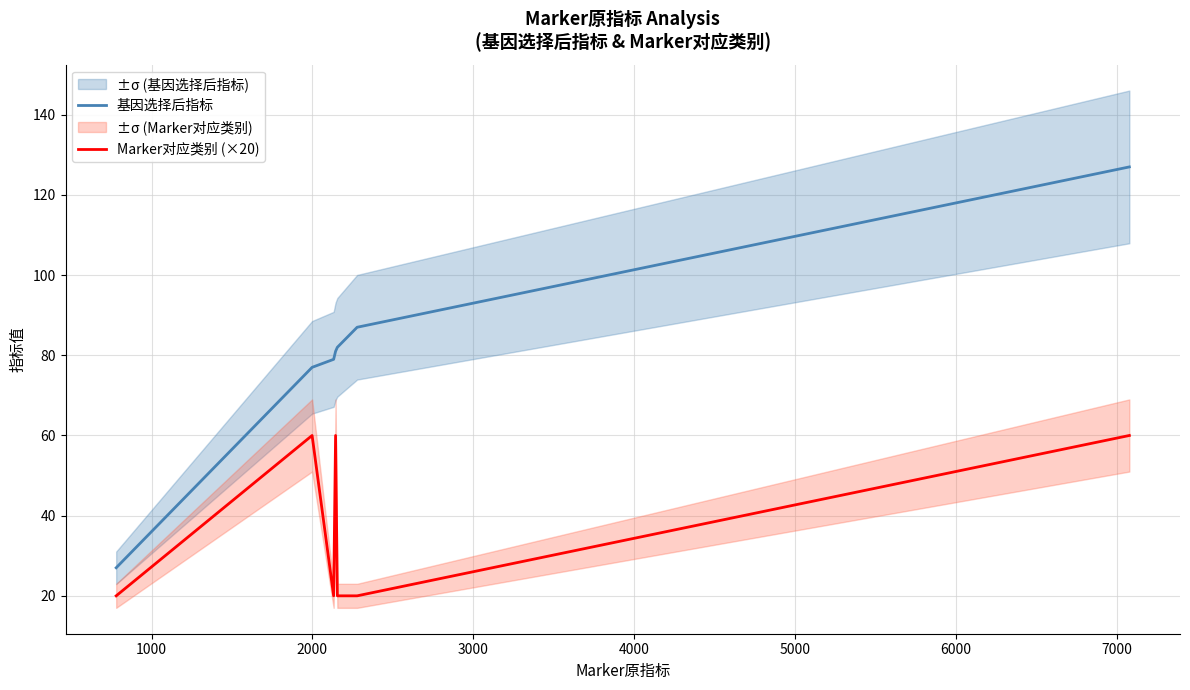

In Marker对应类别 (×20), how many points are higher than both neighbors (excluding endpoints)?

2